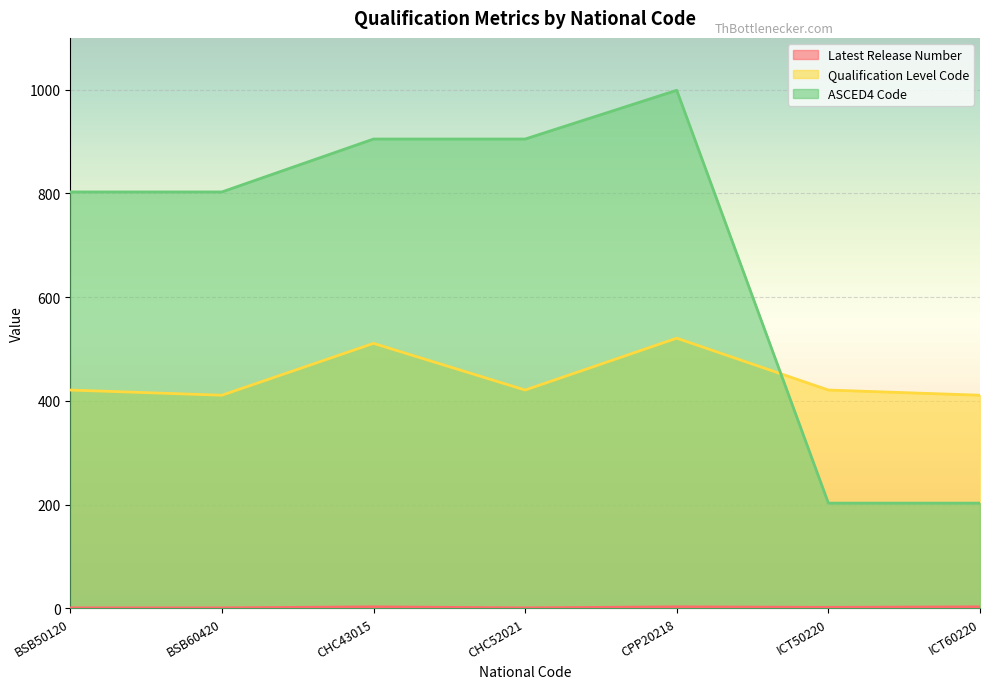

At how many categories does at least one series exceed 407?

7